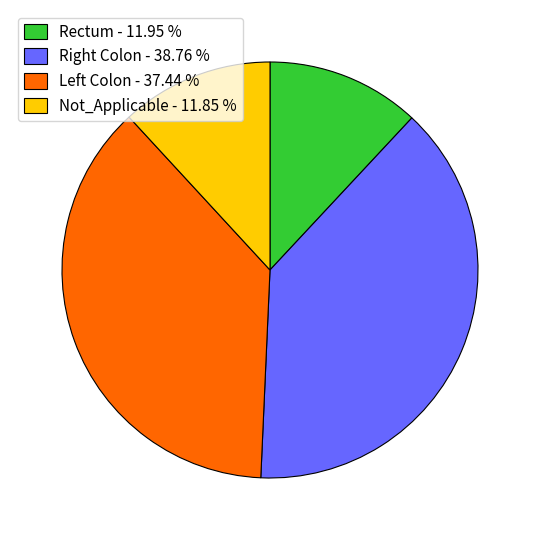

Does any single category account for the majority?

No